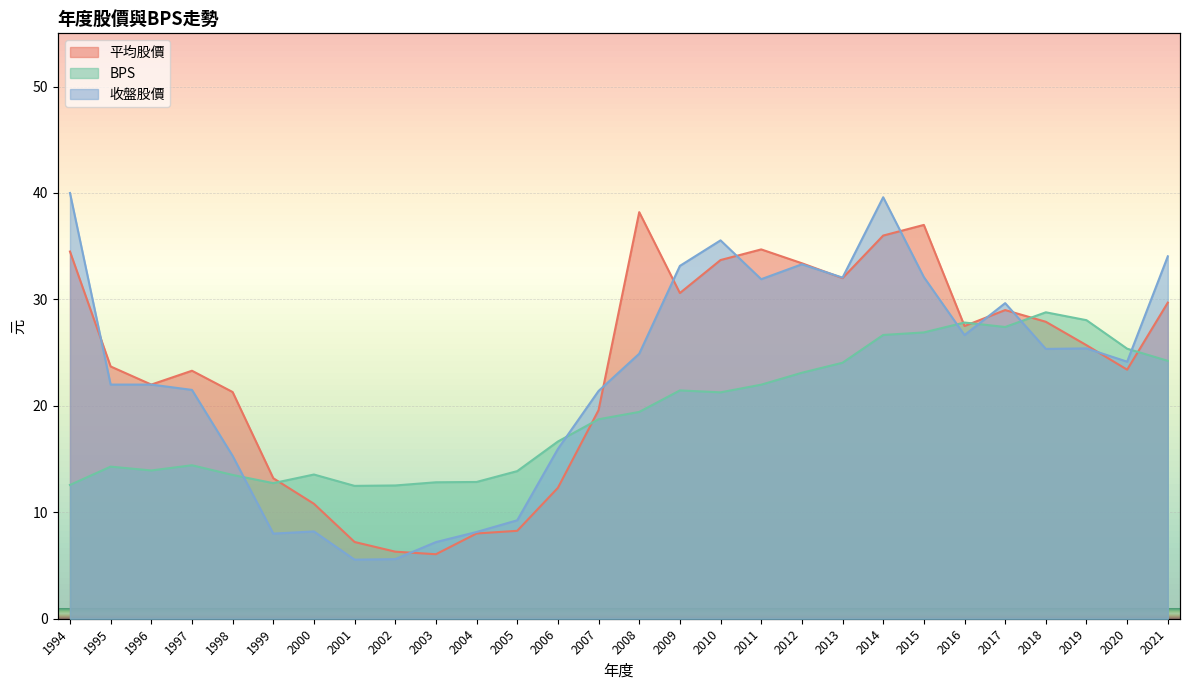

Reading left to right, transcribe all the data shown in this chart.

平均股價: 34.5	23.7	22.0	23.3	21.3	13.2	10.8	7.2	6.3	6.1	8.0	8.3	12.3	19.6	38.2	30.6	33.7	34.7	33.4	32.0	36.0	37.0	27.5	29.0	27.9	25.7	23.4	29.7
BPS: 12.6	14.3	13.9	14.4	13.5	12.7	13.6	12.5	12.5	12.8	12.8	13.9	16.6	18.7	19.4	21.4	21.3	22.0	23.1	24.1	26.7	26.9	27.8	27.4	28.8	28.1	25.4	24.2
收盤股價: 40.0	22.0	22.0	21.5	15.3	8.0	8.2	5.5	5.6	7.2	8.2	9.2	15.9	21.4	24.9	33.1	35.5	31.9	33.3	32.0	39.6	32.1	26.6	29.6	25.4	25.4	24.1	34.0